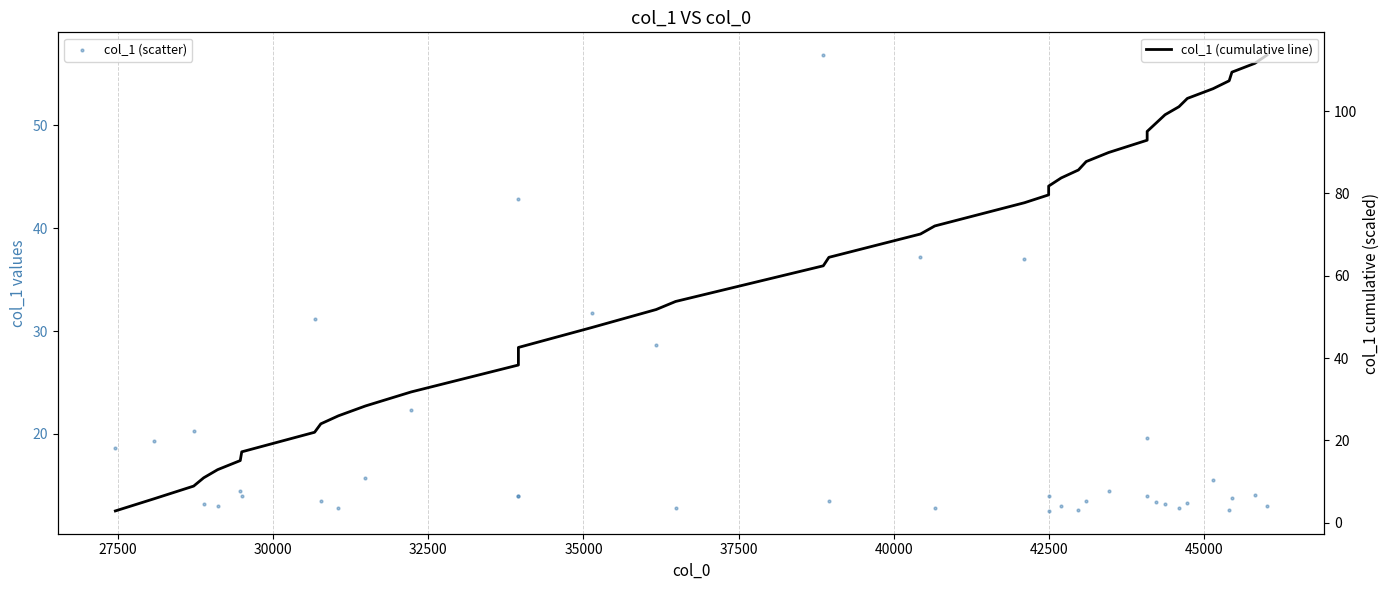

At how many categories does at least one series exceed 25?

32